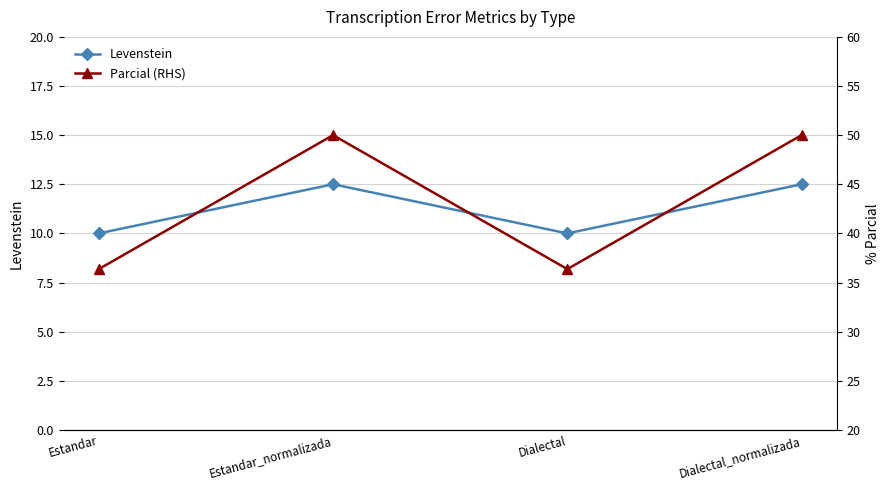

List the labels in order of Levenstein value, largest first.

Estandar_normalizada, Dialectal_normalizada, Estandar, Dialectal